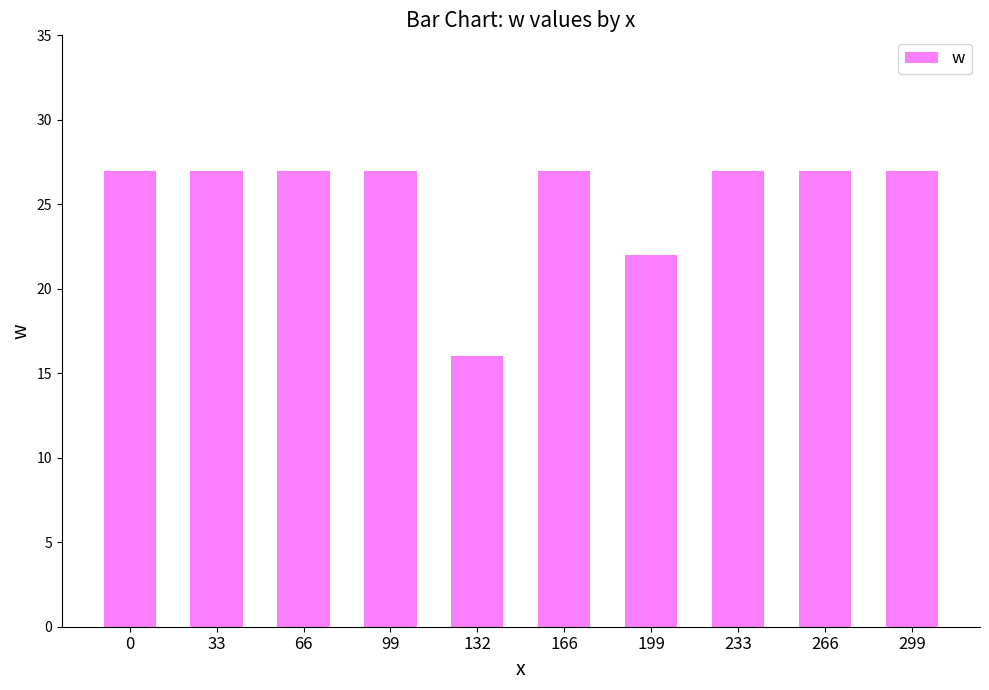

How many bars are there in total?

10